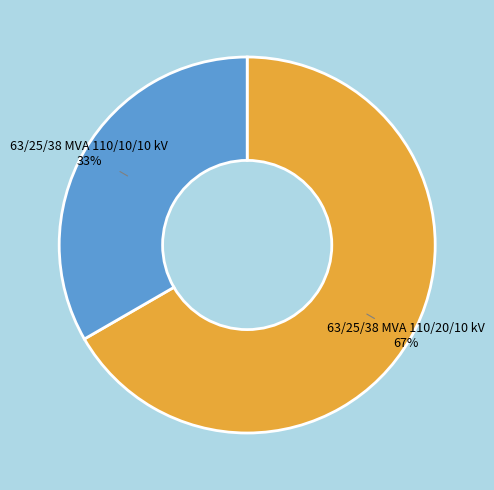

Which category has the biggest portion of the pie?

63/25/38 MVA 110/20/10 kV